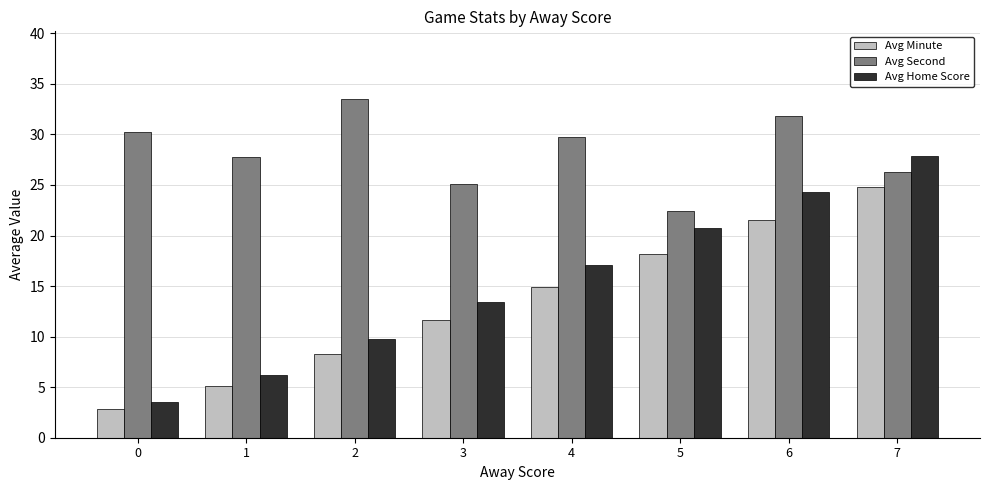

How many bars are there in total?

24